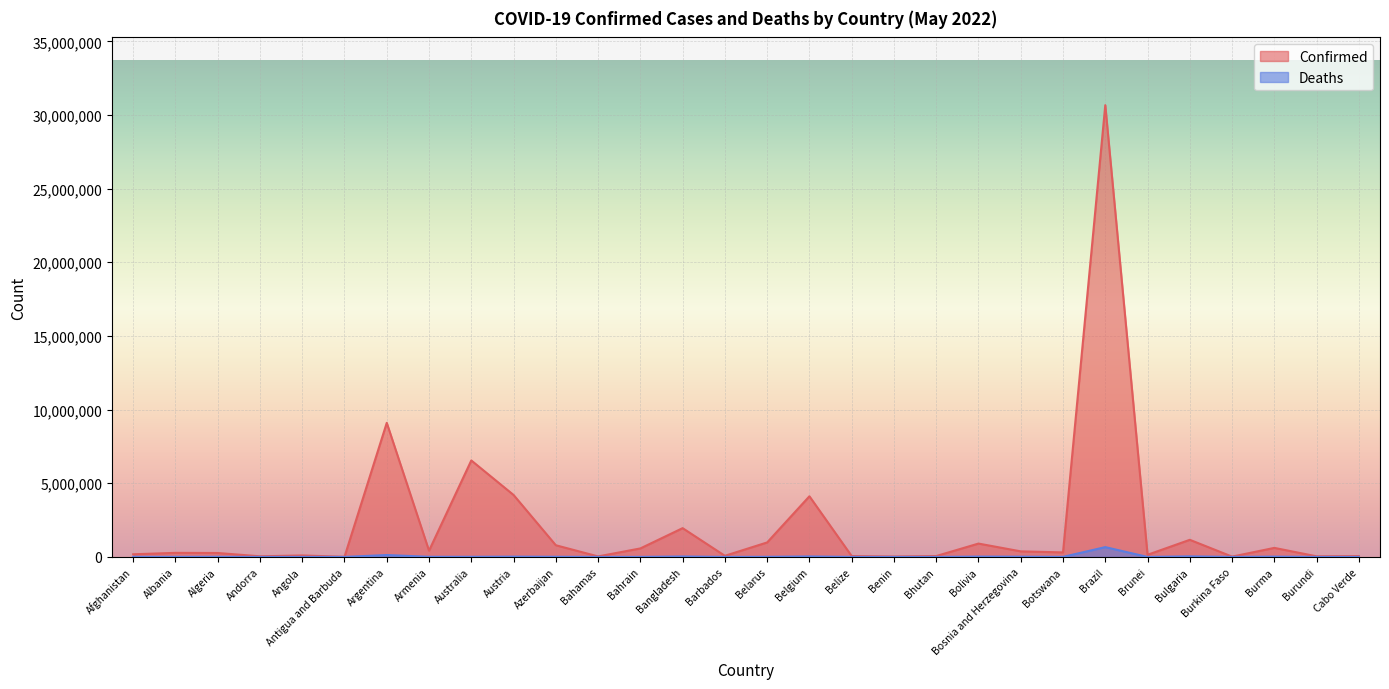

What is the sum of the Confirmed values at Azerbaijan and Burkina Faso?

813537